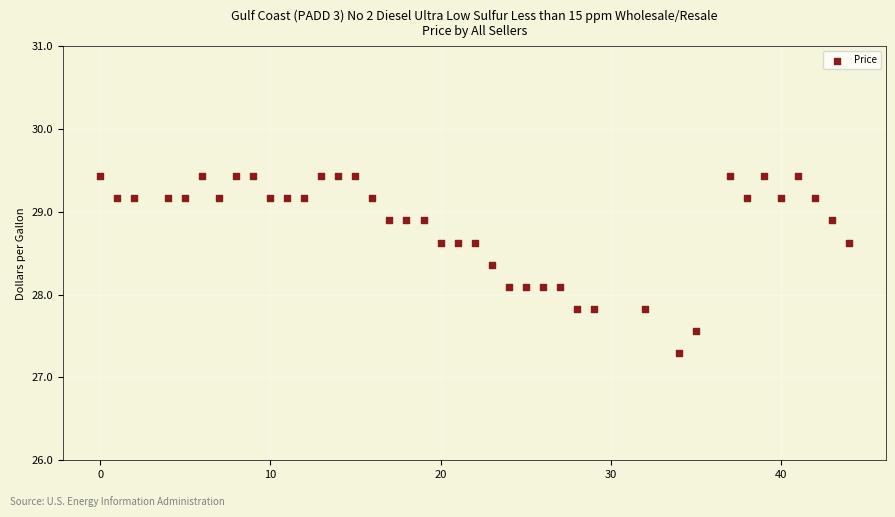

What is the range of X values (max minus min)?

44.0